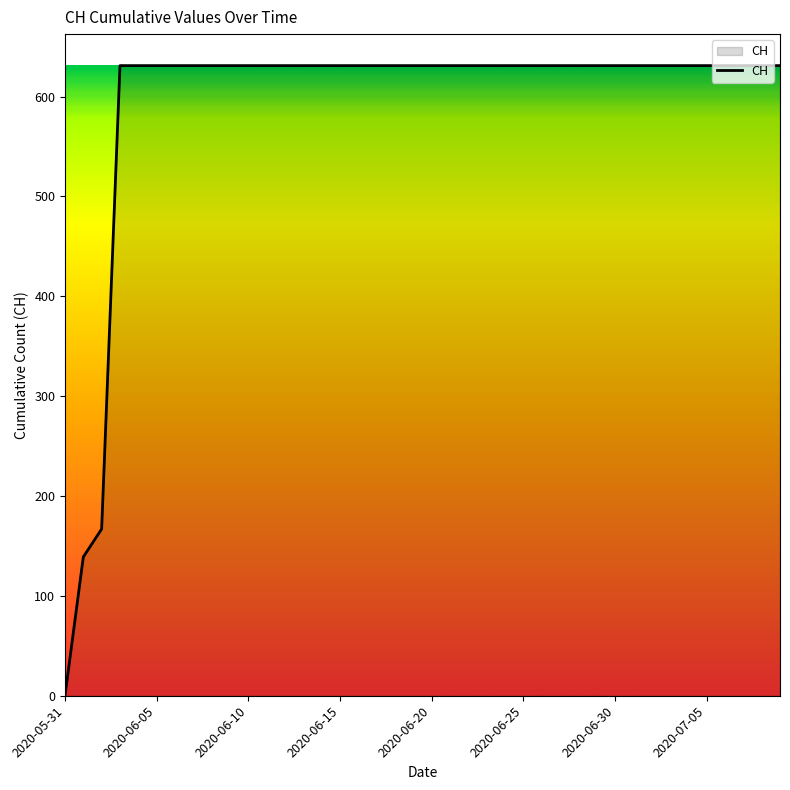

What is the maximum value shown in the chart?

631